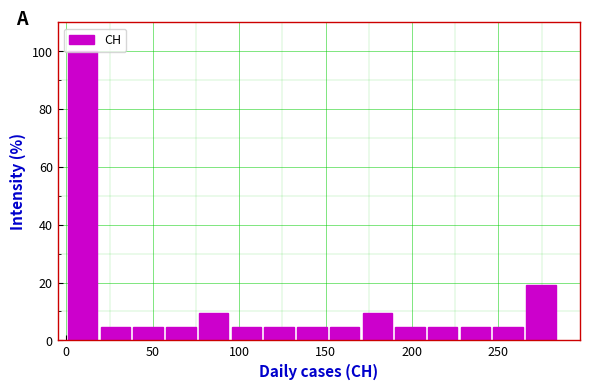

Read against the x-axis, roughly where is the centre of the tallest bar?

10